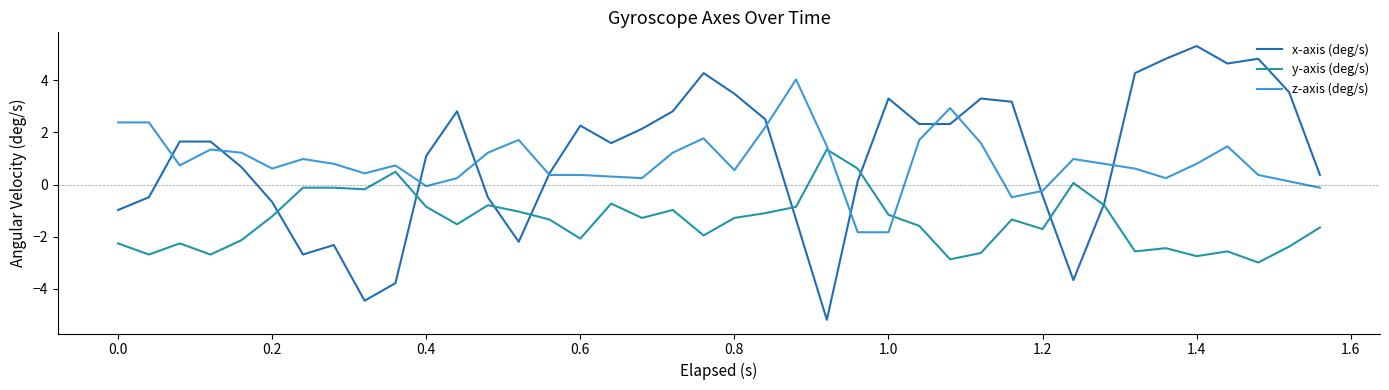

What is the minimum value for z-axis (deg/s)?

-1.8